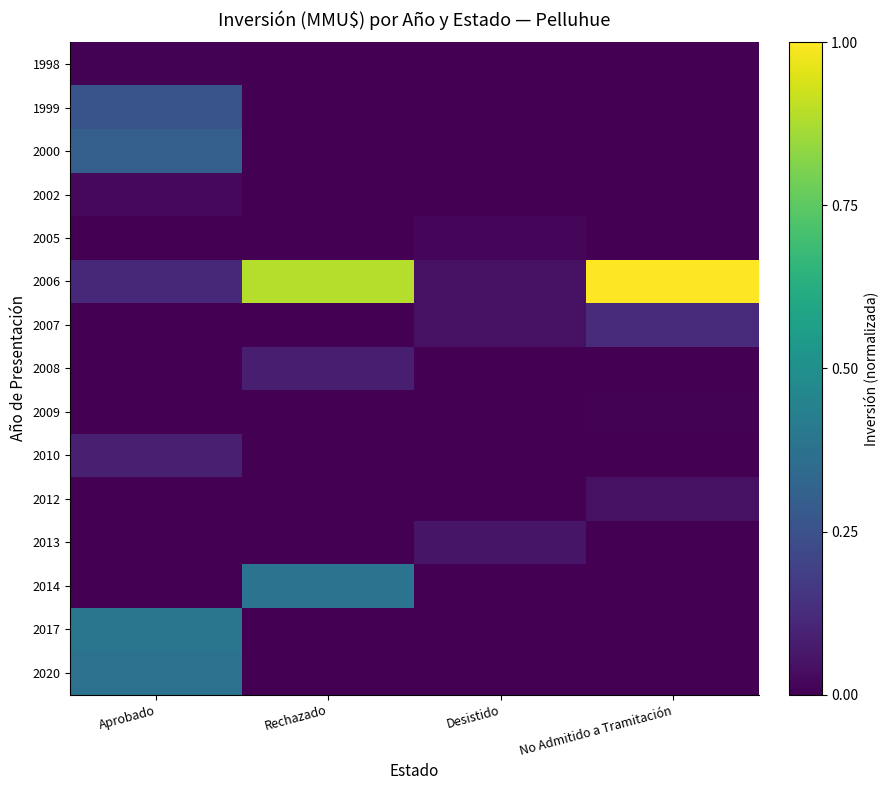

At which category is the sum across all series the highest?

Aprobado